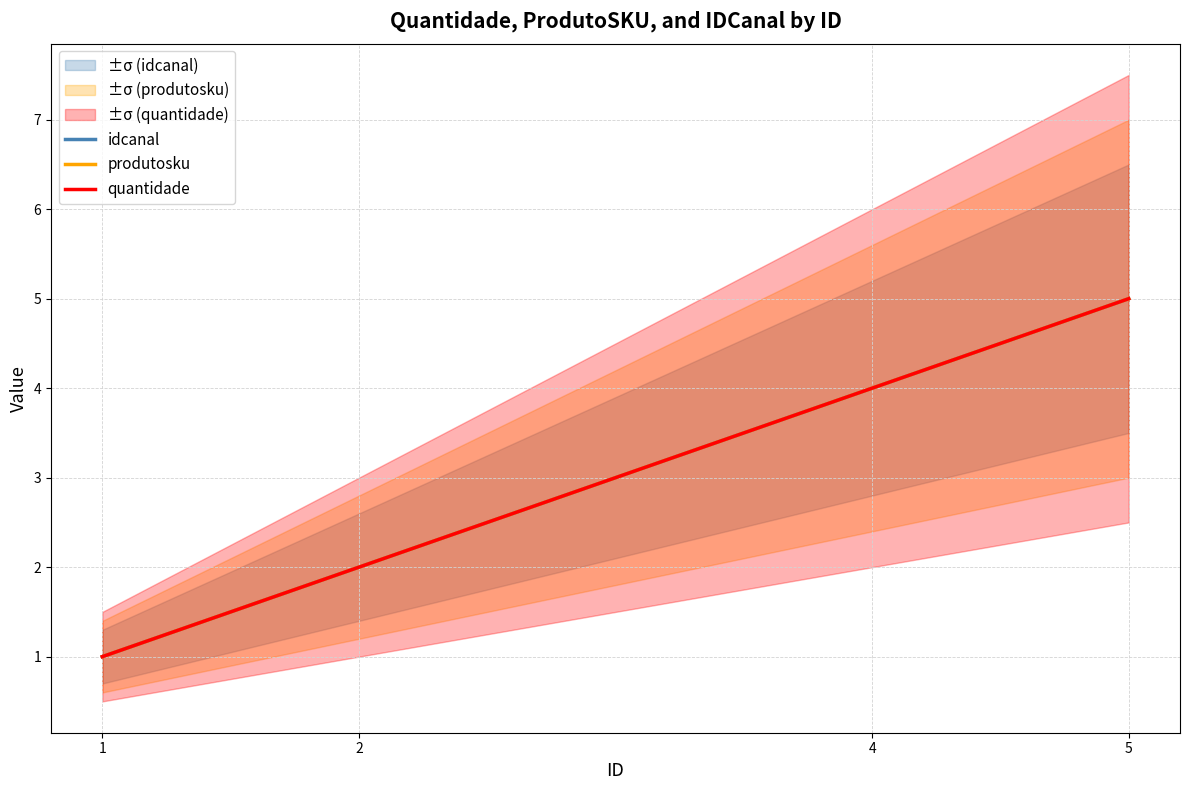

Rank the categories by produtosku value from lowest to highest.

1, 2, 4, 5